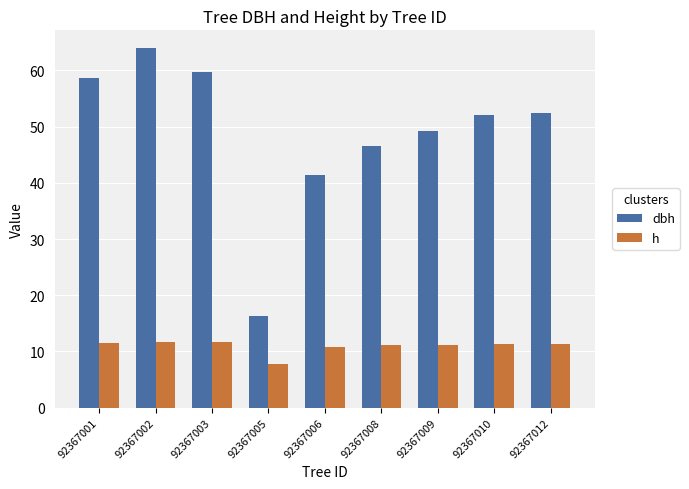

Are the bars horizontal?

No